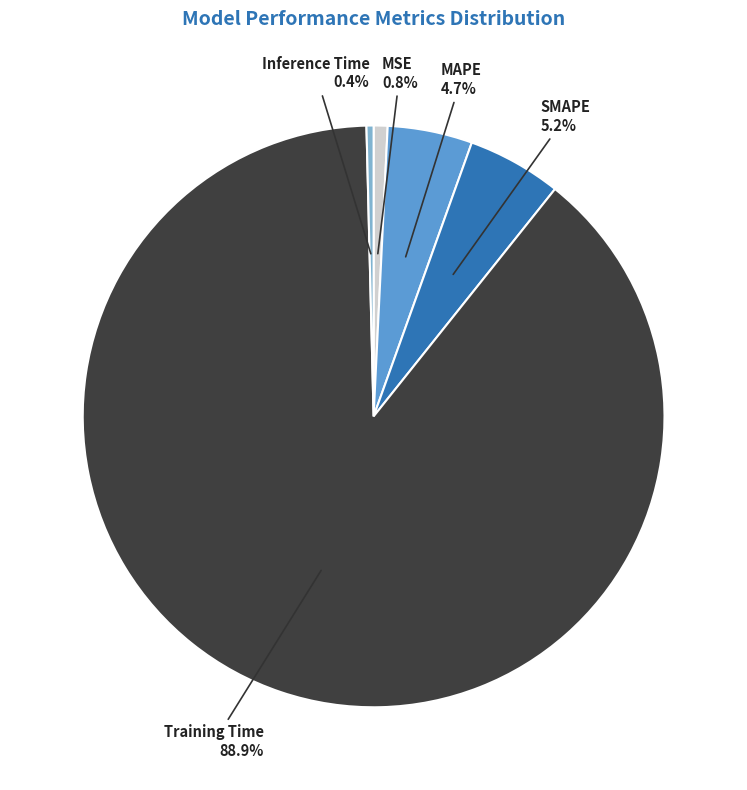

What is the majority slice?

Training Time